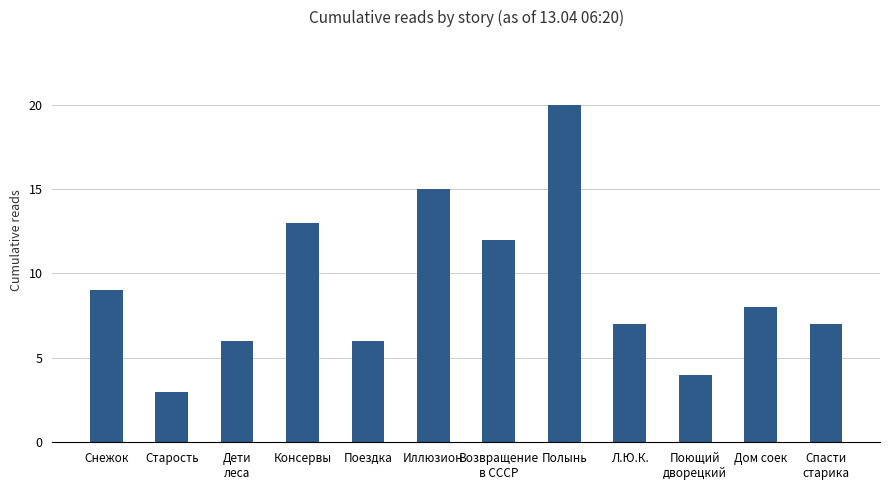

What is the average value?

9